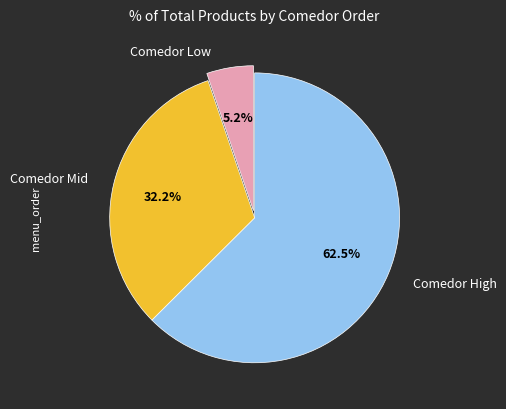

What is the smallest slice in the pie chart?

Comedor Low